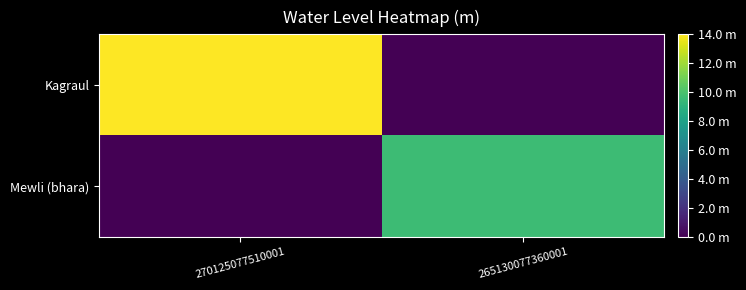

What is the greatest value displayed?

14.0